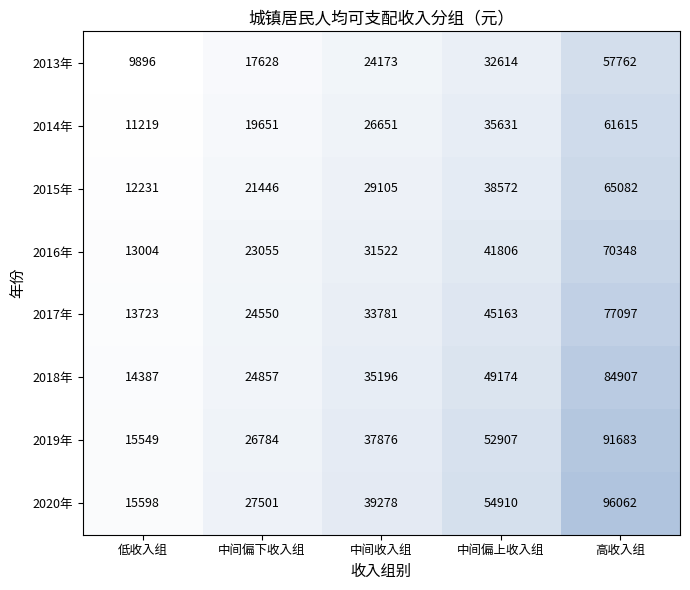

Which series has the largest total across all categories?

2020年